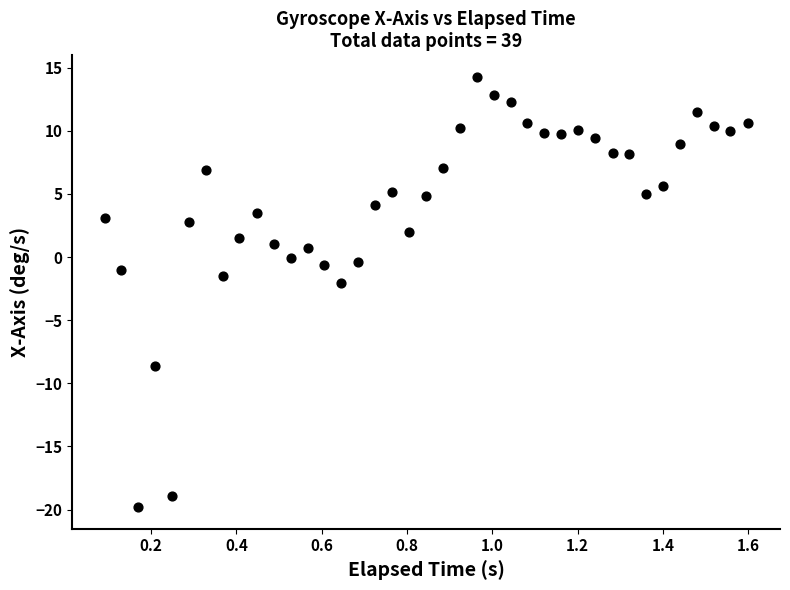

What is the range of Y values (max minus min)?

34.1